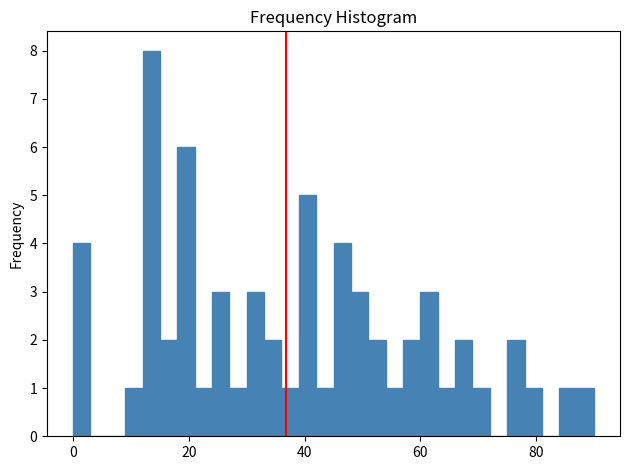

Read against the x-axis, roughly where is the centre of the tallest bar?

14